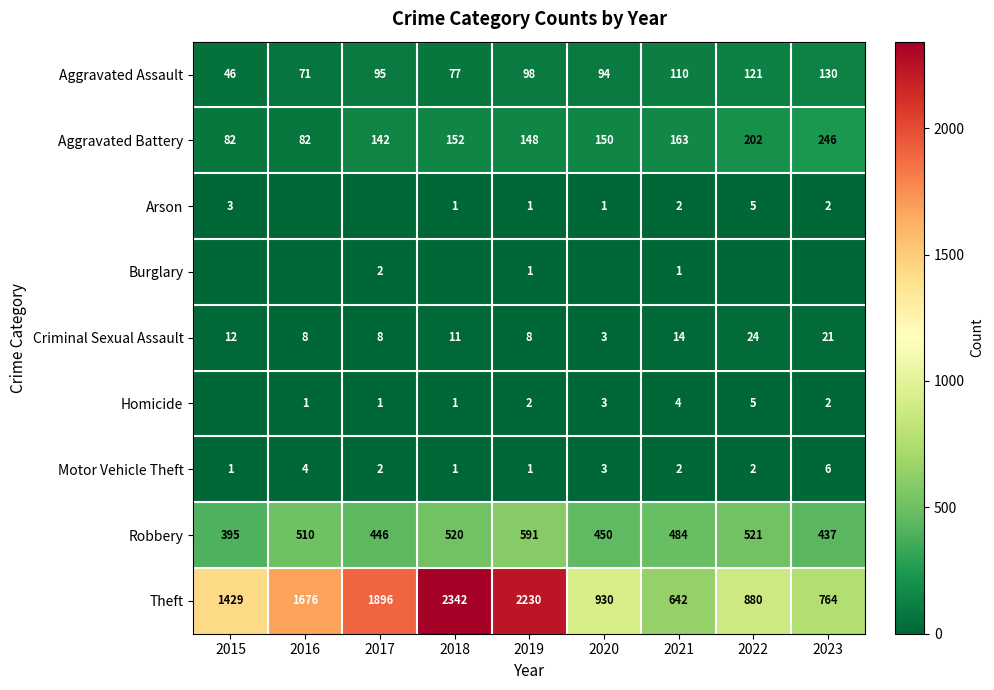

Is the value of Aggravated Assault at 2015 greater than the value of Homicide at 2016?

Yes